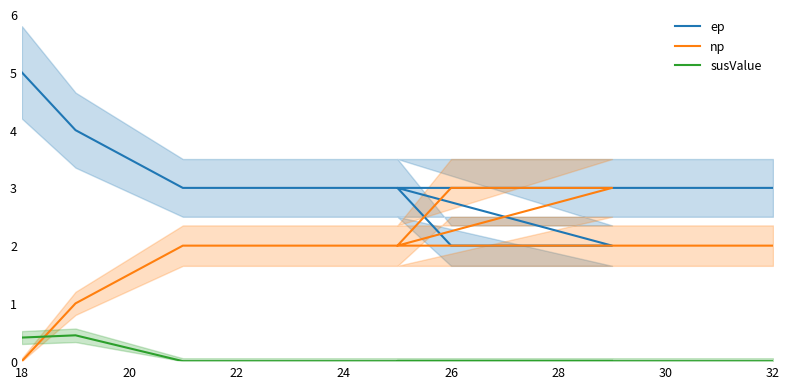

Reading left to right, extract all data points from this chart.

ep: 5.0	4.0	3.0	3.0	3.0	3.0	2.0	2.0	2.0	2.0	3.0	3.0
np: 0.0	1.0	2.0	2.0	2.0	2.0	3.0	3.0	3.0	3.0	2.0	2.0
susValue: 0.4	0.4	0.0	0.0	0.0	0.0	0.0	0.0	0.0	0.0	0.0	0.0